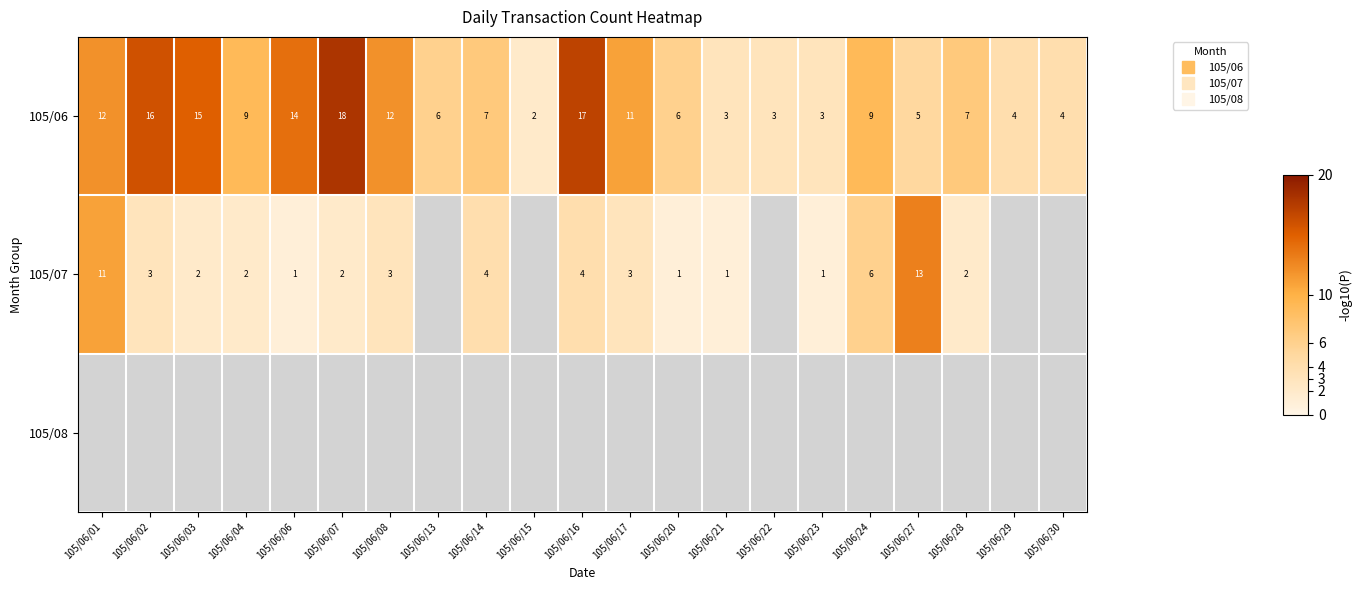

At which label does 105/06 reach its peak?

105/06/07